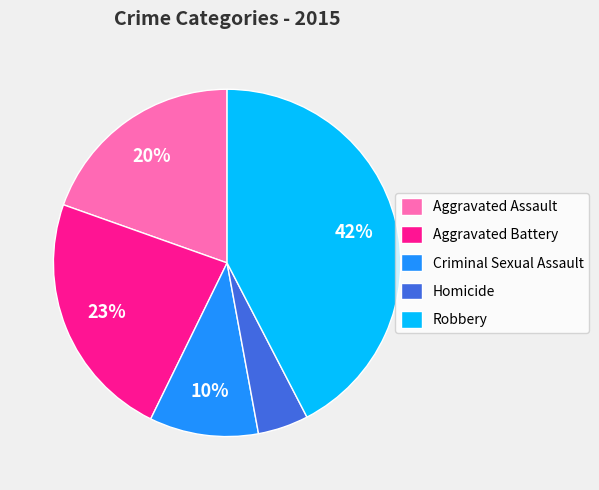

Is the sum of Criminal Sexual Assault and Aggravated Battery greater than half?

No